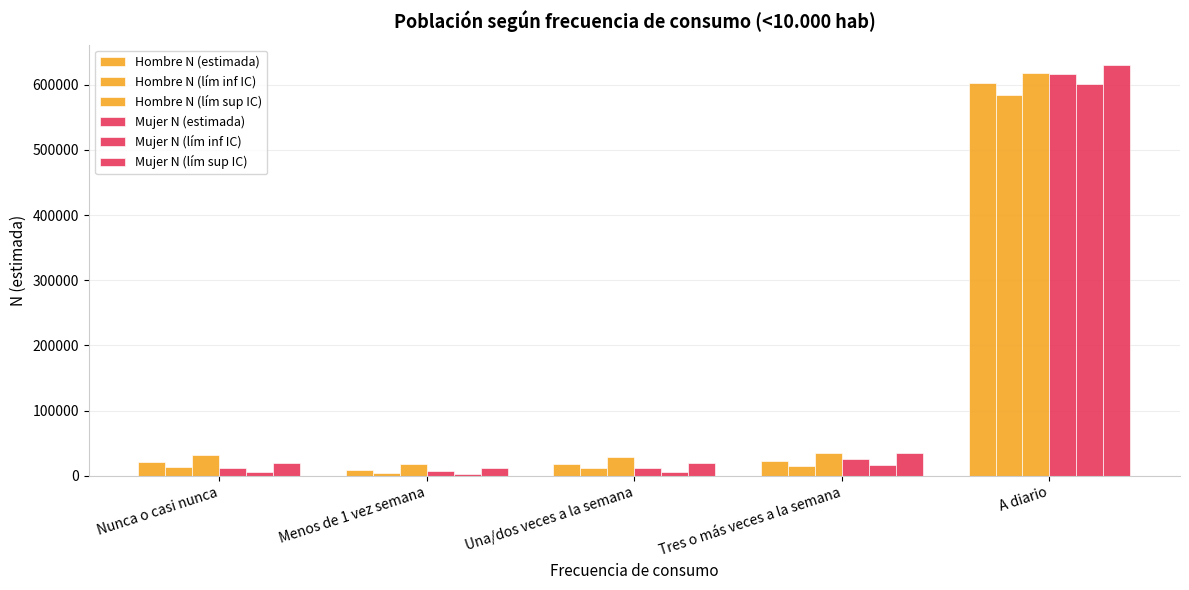

List the labels in order of Mujer N (lím inf IC) value, largest first.

A diario, Tres o más veces a la semana, Nunca o casi nunca, Una/dos veces a la semana, Menos de 1 vez semana